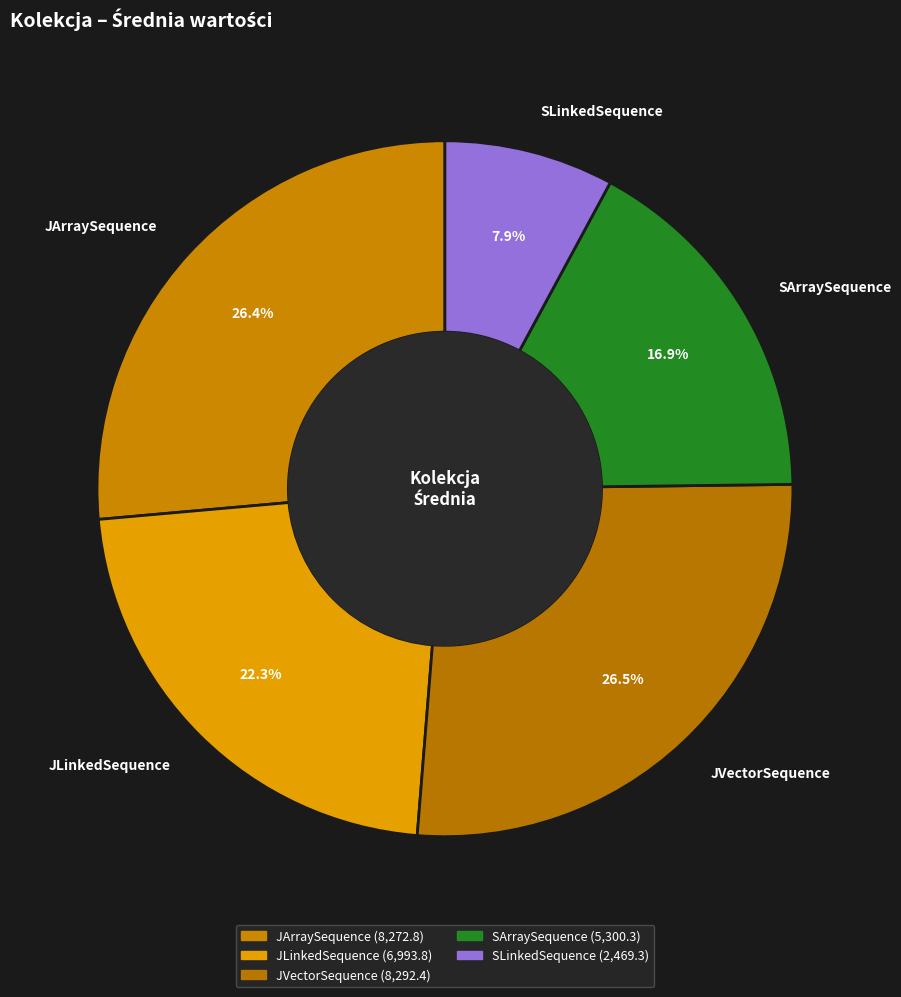

The JVectorSequence slice represents 38% of the pie. True or false?

False